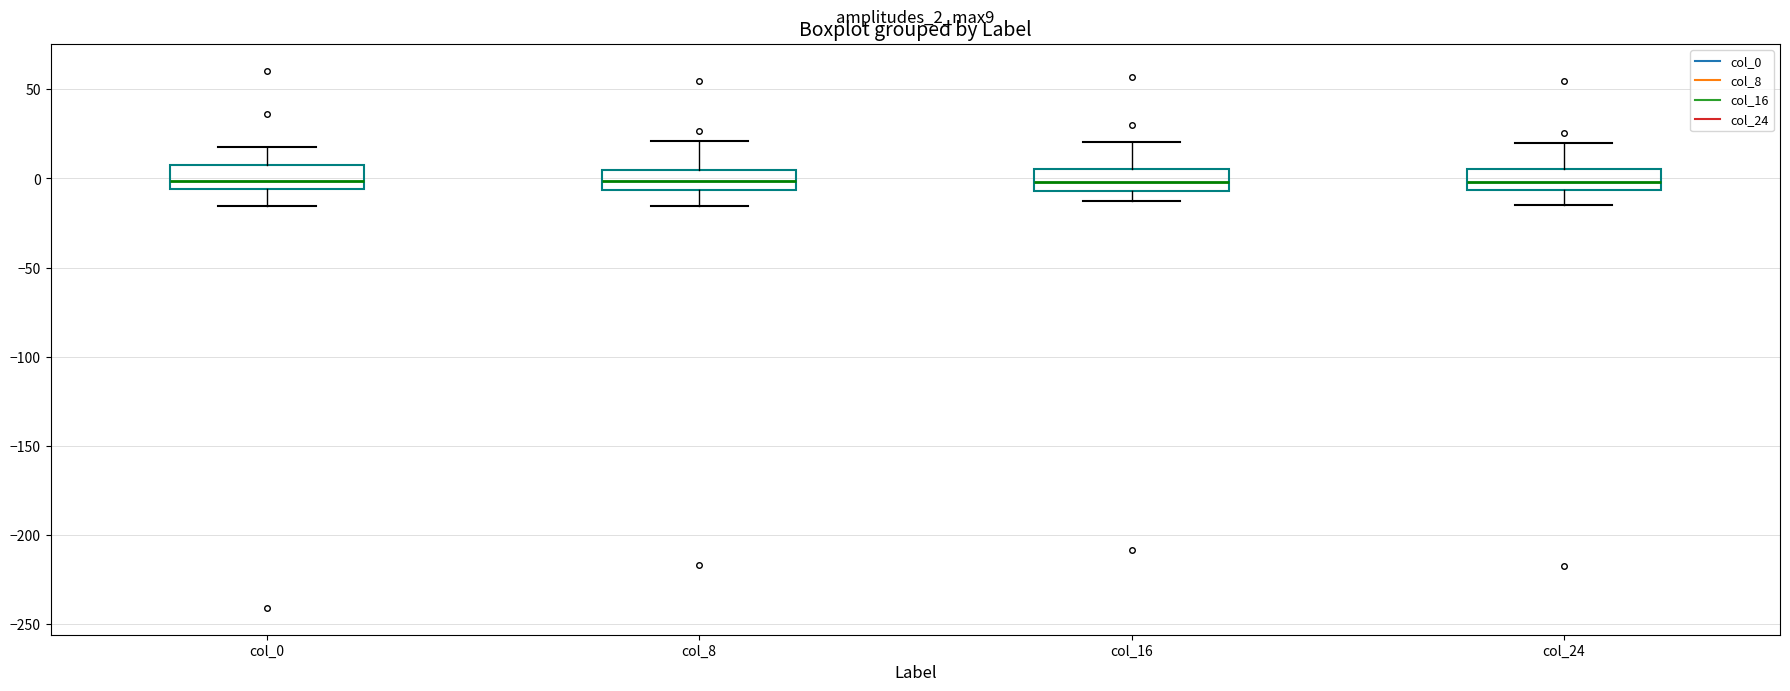

Reading left to right, transcribe this box plot: for each box, give where its median line is, the range the box spans, and where its two whiskers end, as read against the y-axis. The values are not printed on the chart, so give them approximately, as read against the axis.

col_0: median 0, box -5 to 10, whiskers -15 to 20
col_8: median 0, box -5 to 5, whiskers -15 to 20
col_16: median 0, box -5 to 5, whiskers -15 to 20
col_24: median 0, box -5 to 5, whiskers -15 to 20